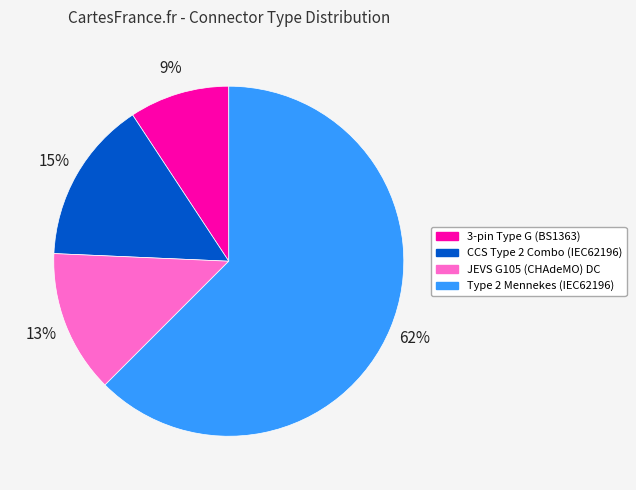

Between Type 2 Mennekes (IEC62196) and CCS Type 2 Combo (IEC62196), which is larger?

Type 2 Mennekes (IEC62196)